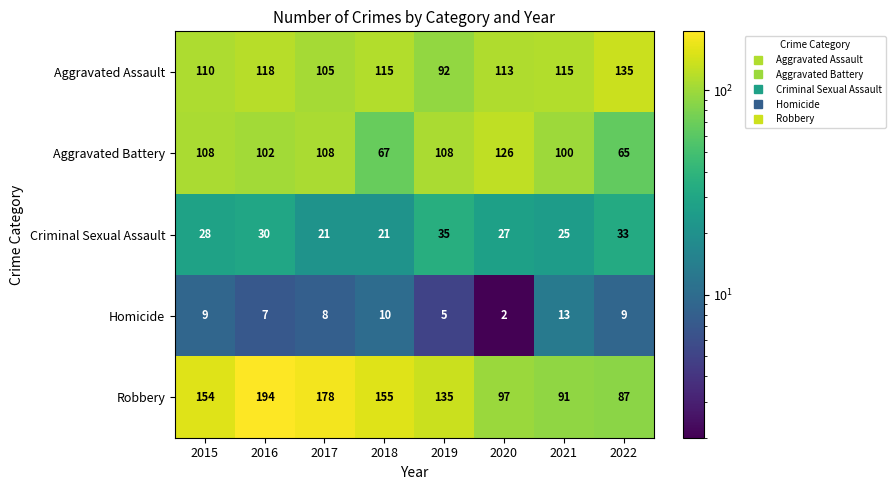

Where is Criminal Sexual Assault nearest to the value 28?

2015